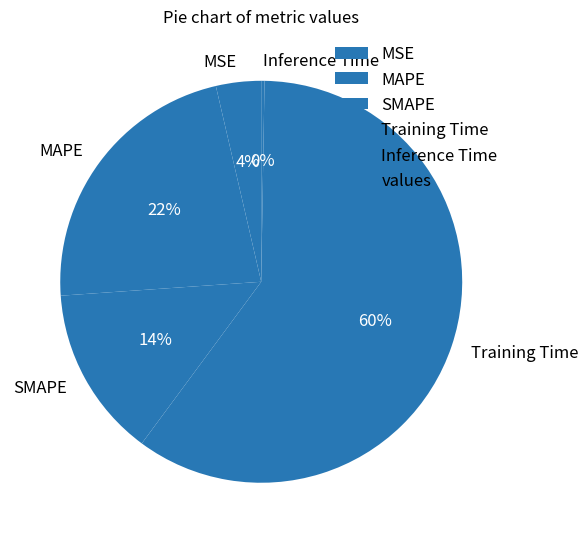

Which category has the biggest portion of the pie?

Training Time